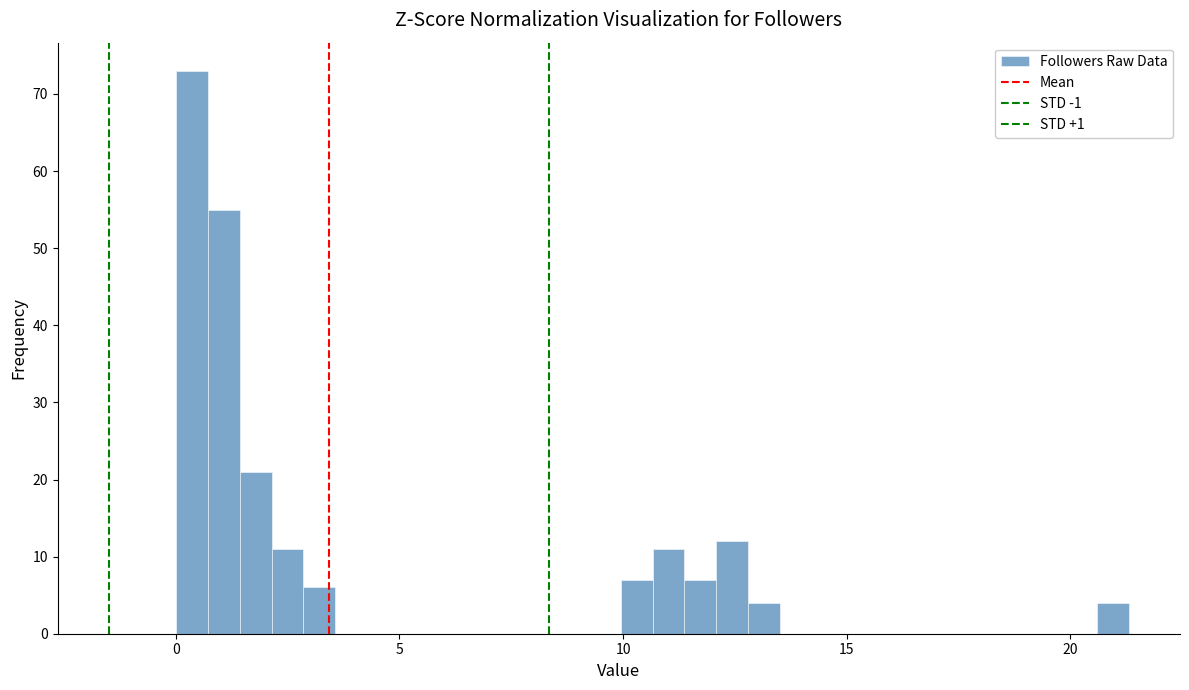

Around what value on the x-axis is the tallest bar? Give the approximate position of its centre, as read against the axis.

0.5